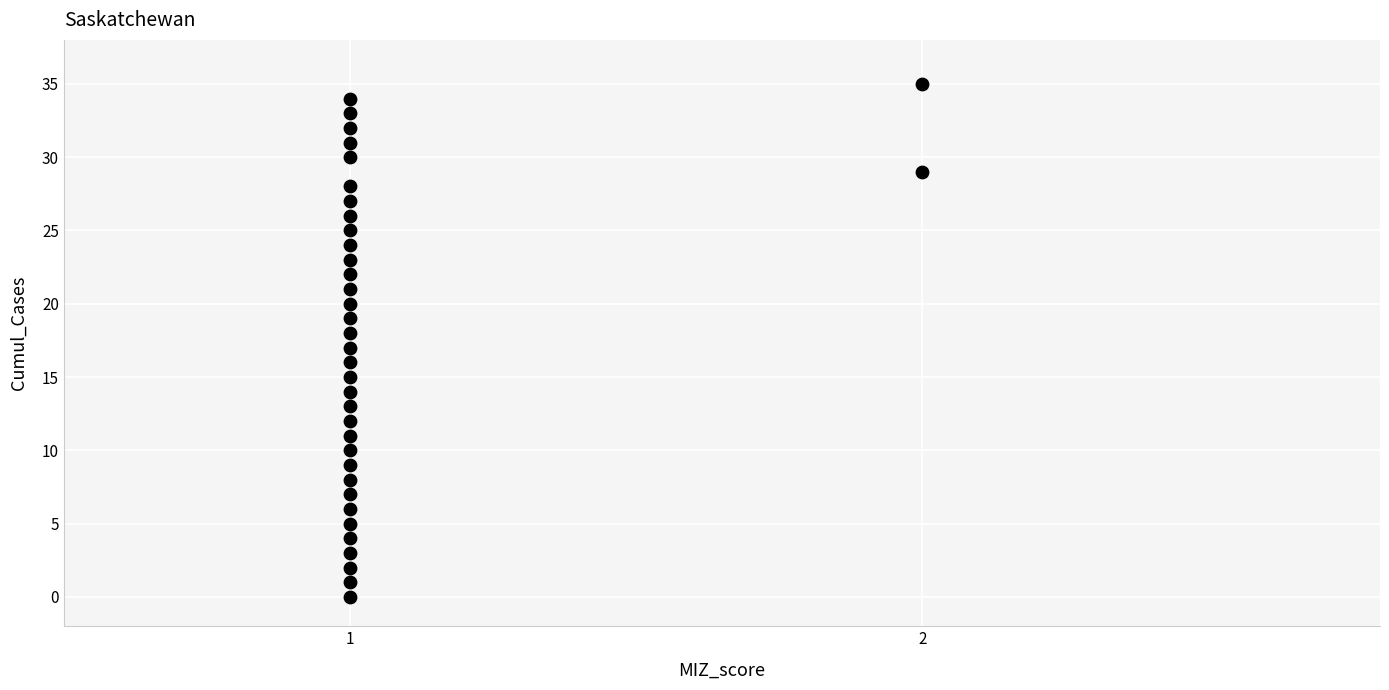

What is the range of Y values (max minus min)?

35